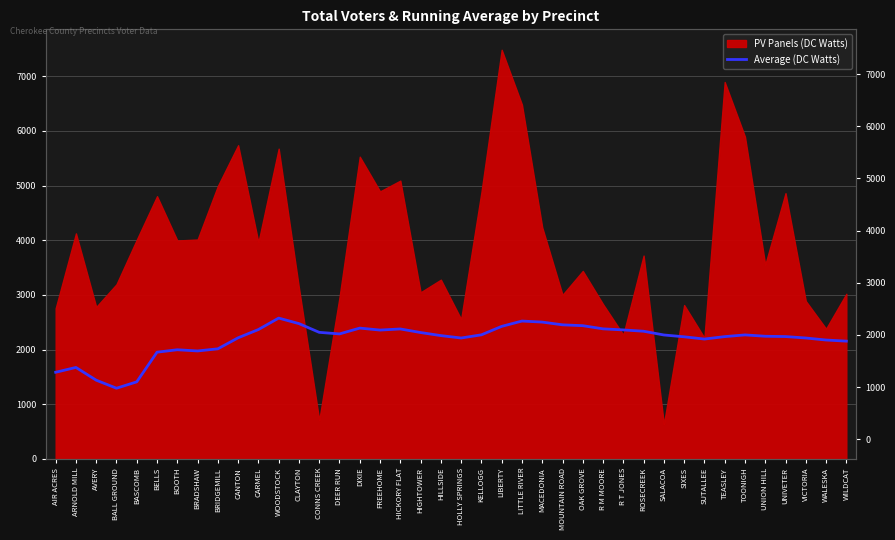

What is the label of the 38th point from the right?

AVERY